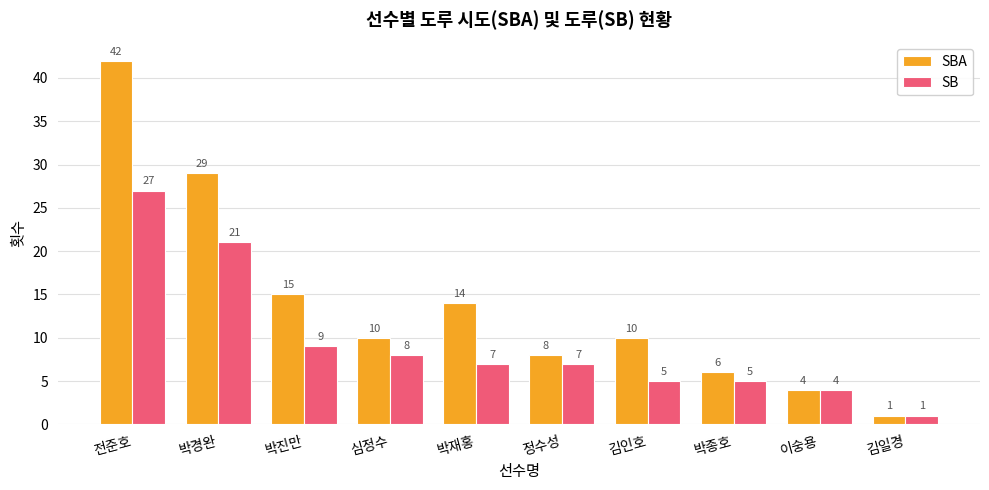

Which series has the largest range (max minus min)?

SBA